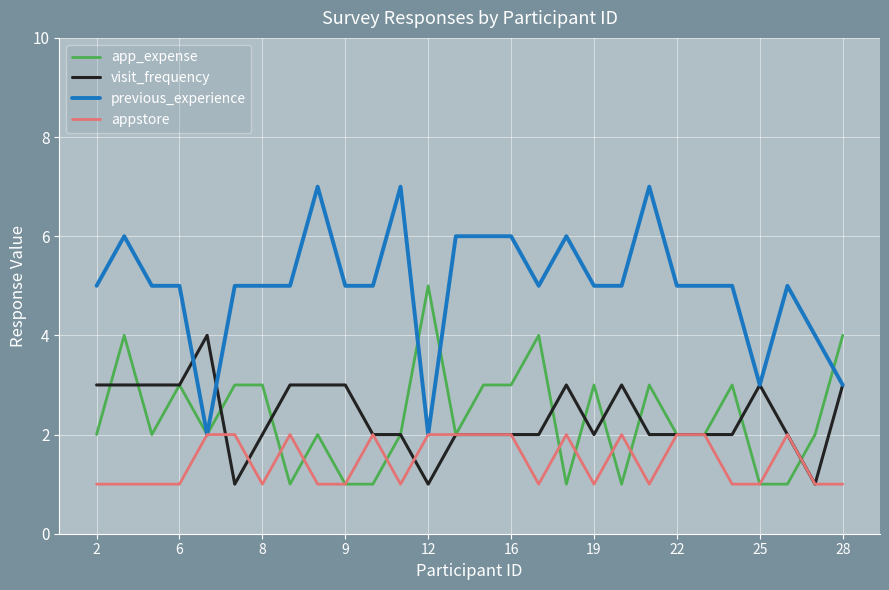

What is the greatest value displayed?

7